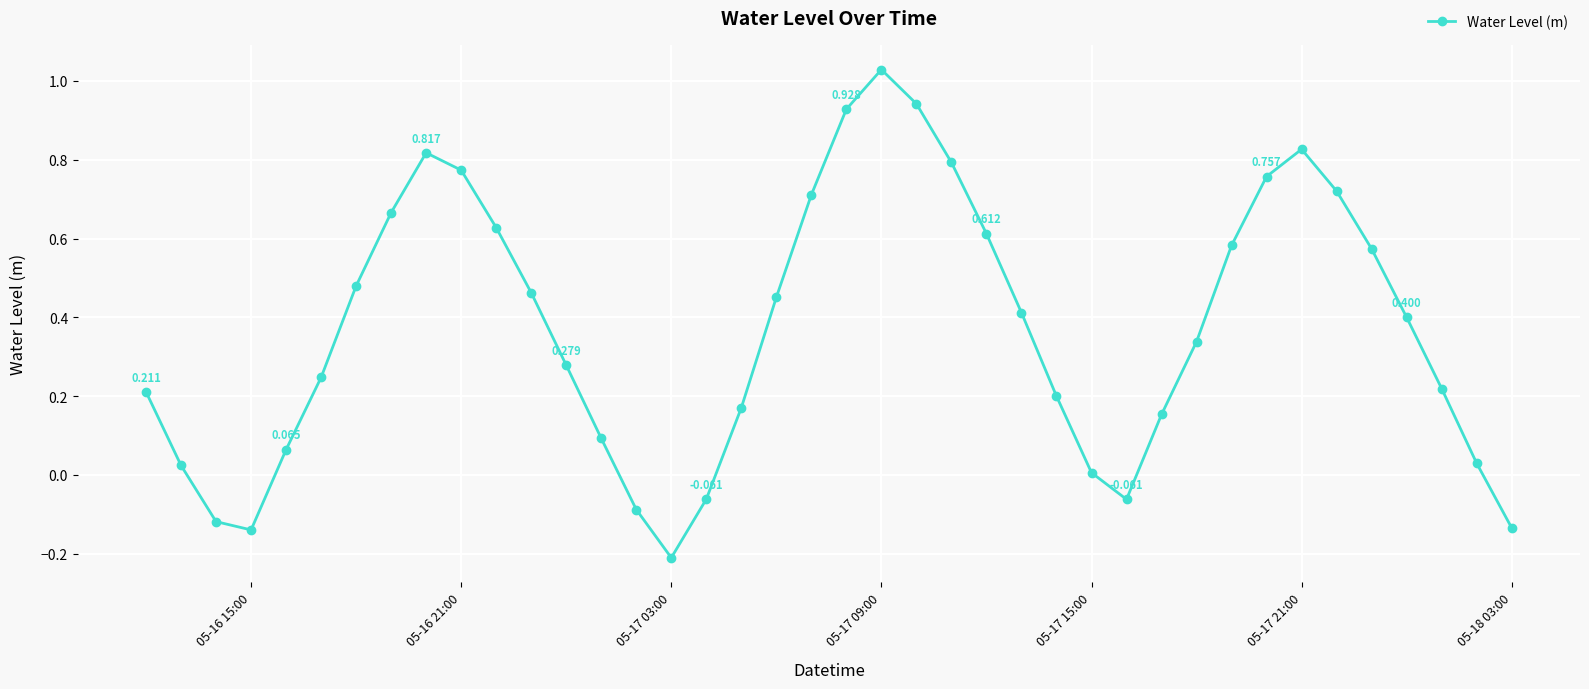

What is the average value?

0.4